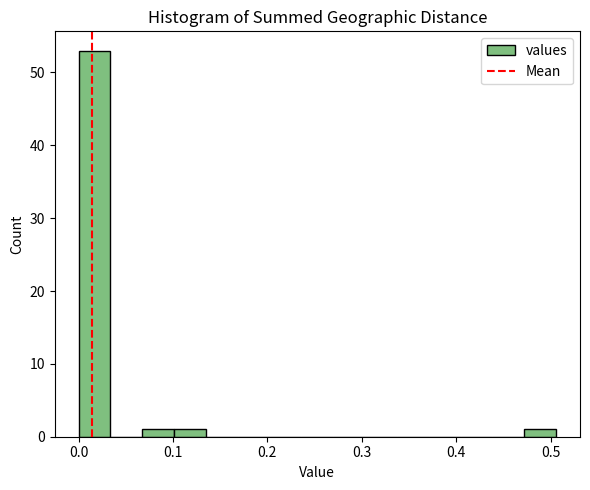

Read against the x-axis, roughly where is the centre of the tallest bar?

0.02